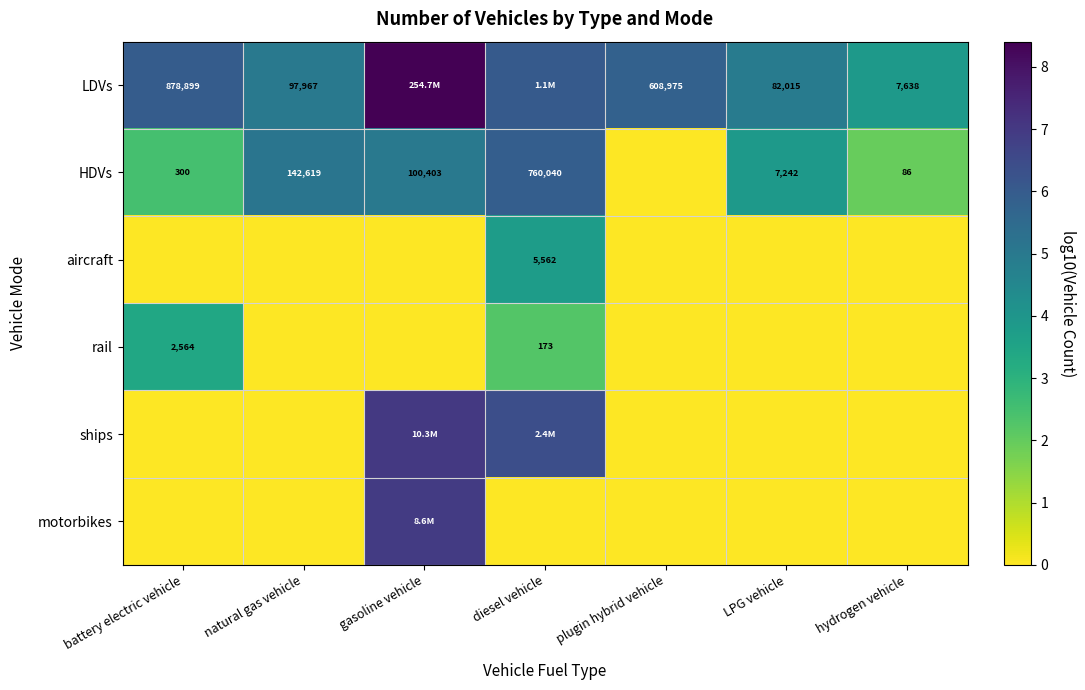

At how many categories does at least one series exceed 0?

7